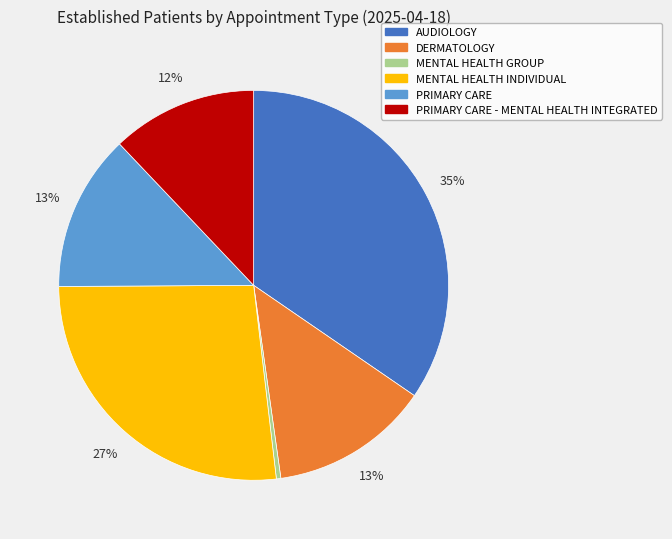

Does PRIMARY CARE account for over 50% of the chart?

No